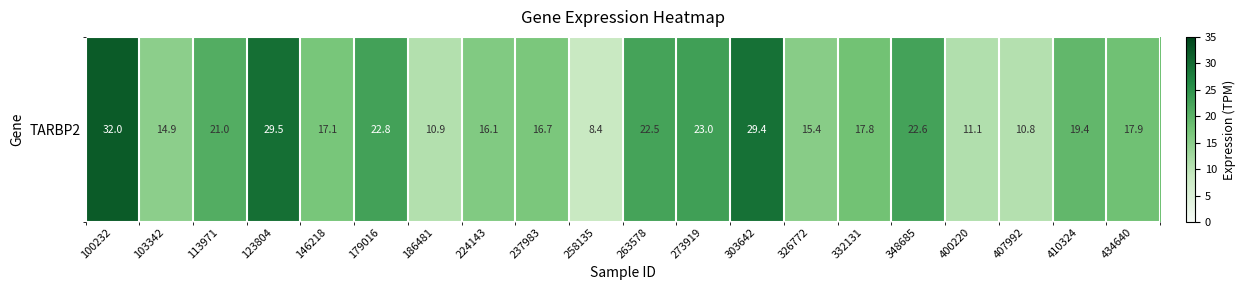

Reading left to right, transcribe all the data shown in this chart.

100232=32.0	103342=14.9	113971=21.0	123804=29.5	146218=17.1	179016=22.8	186481=10.9	224143=16.1	237983=16.7	258135=8.4	263578=22.5	273919=23.0	303642=29.4	326772=15.4	332131=17.8	348685=22.6	400220=11.1	407992=10.8	410324=19.4	434640=17.9